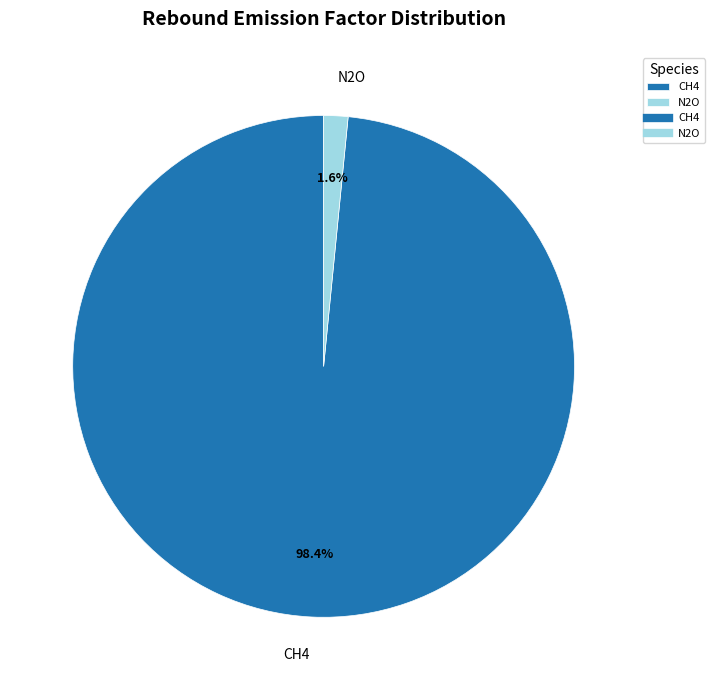

Do N2O and CH4 together represent more than half of the pie?

Yes